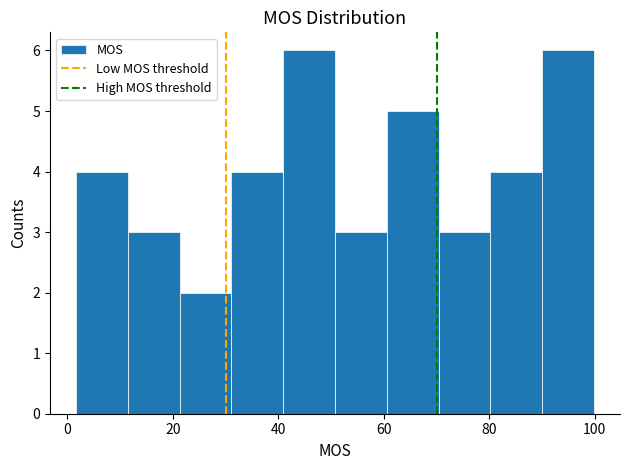

What is the height of the bar covering 32 to 40 on the x-axis? Neither the bar edges nor the heights are printed on the chart, so give them approximately, as read against the axes.

4